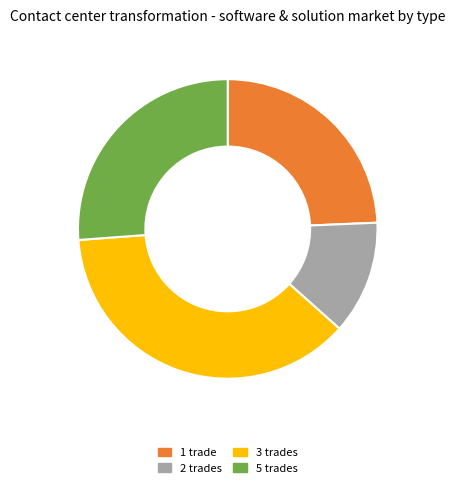

Which category has the biggest portion of the pie?

3 trades